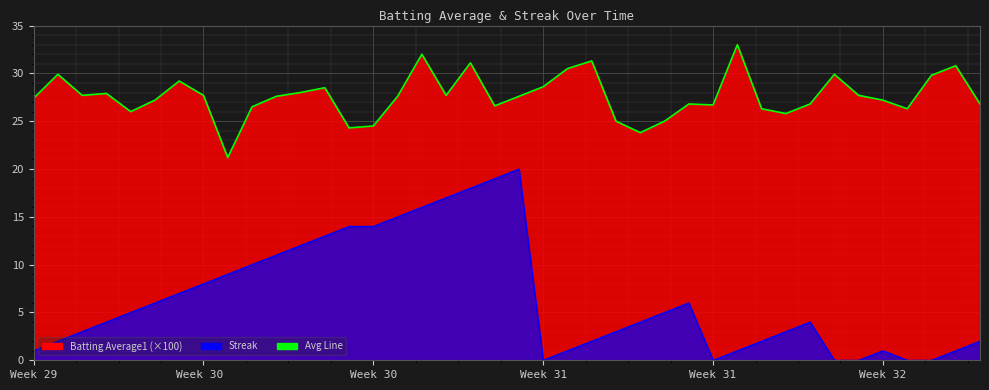

What is the difference between the values at 25 and 28?

2.9